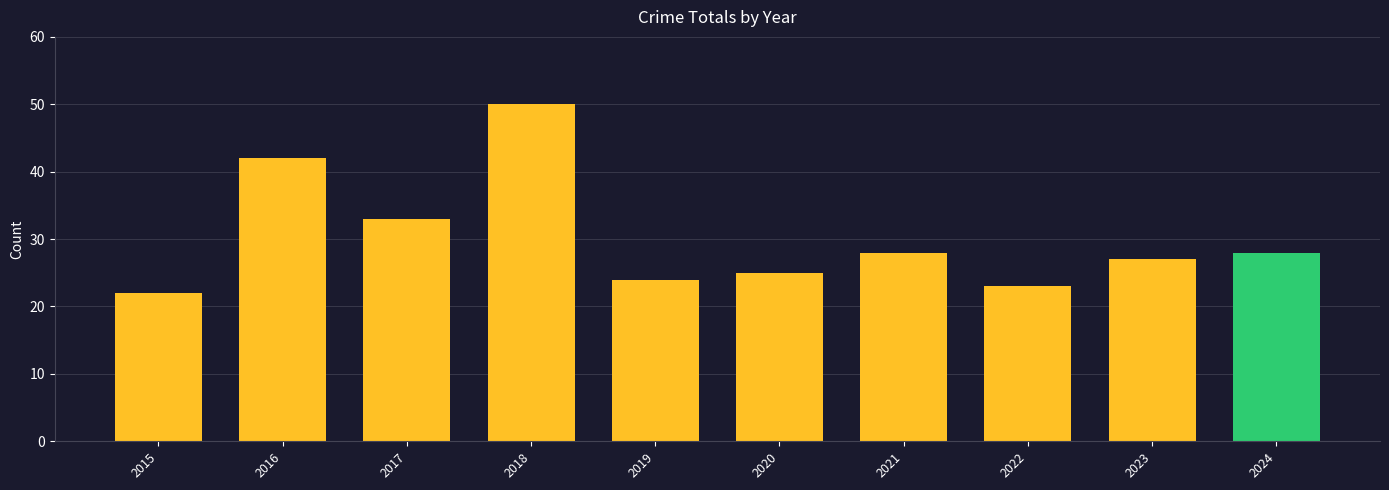

How many bars are there in total?

10